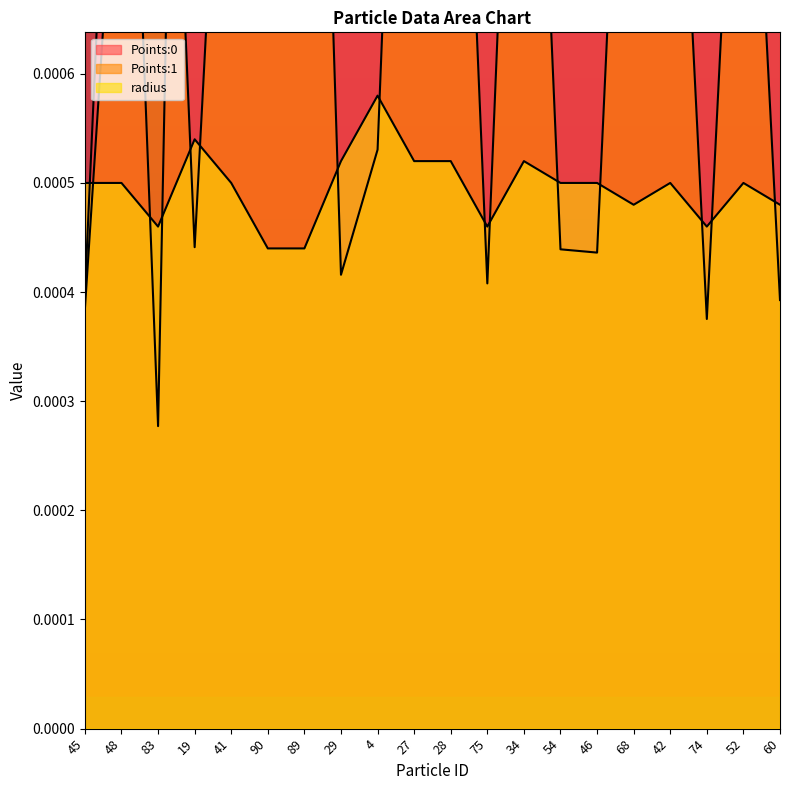

At which label is Points:1 closest to 0?

74